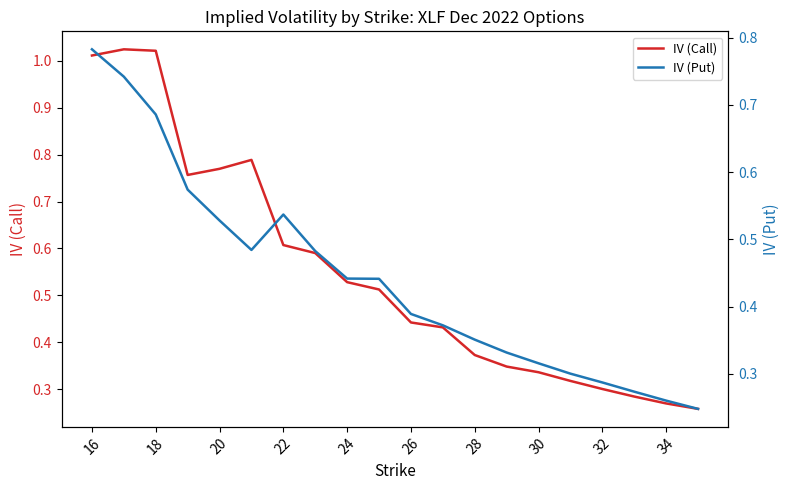

The IV (Call) series shows 0.4 at 20. True or false?

False